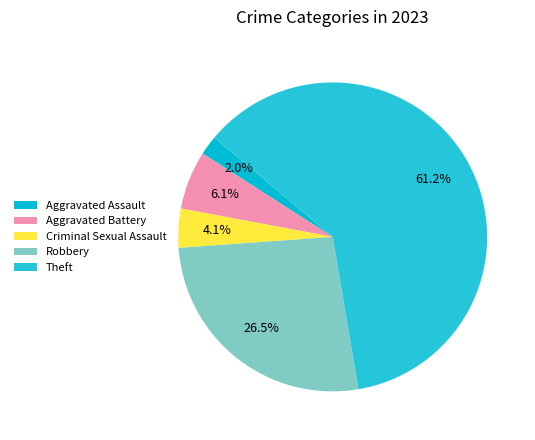

How many slices are in this pie chart?

5